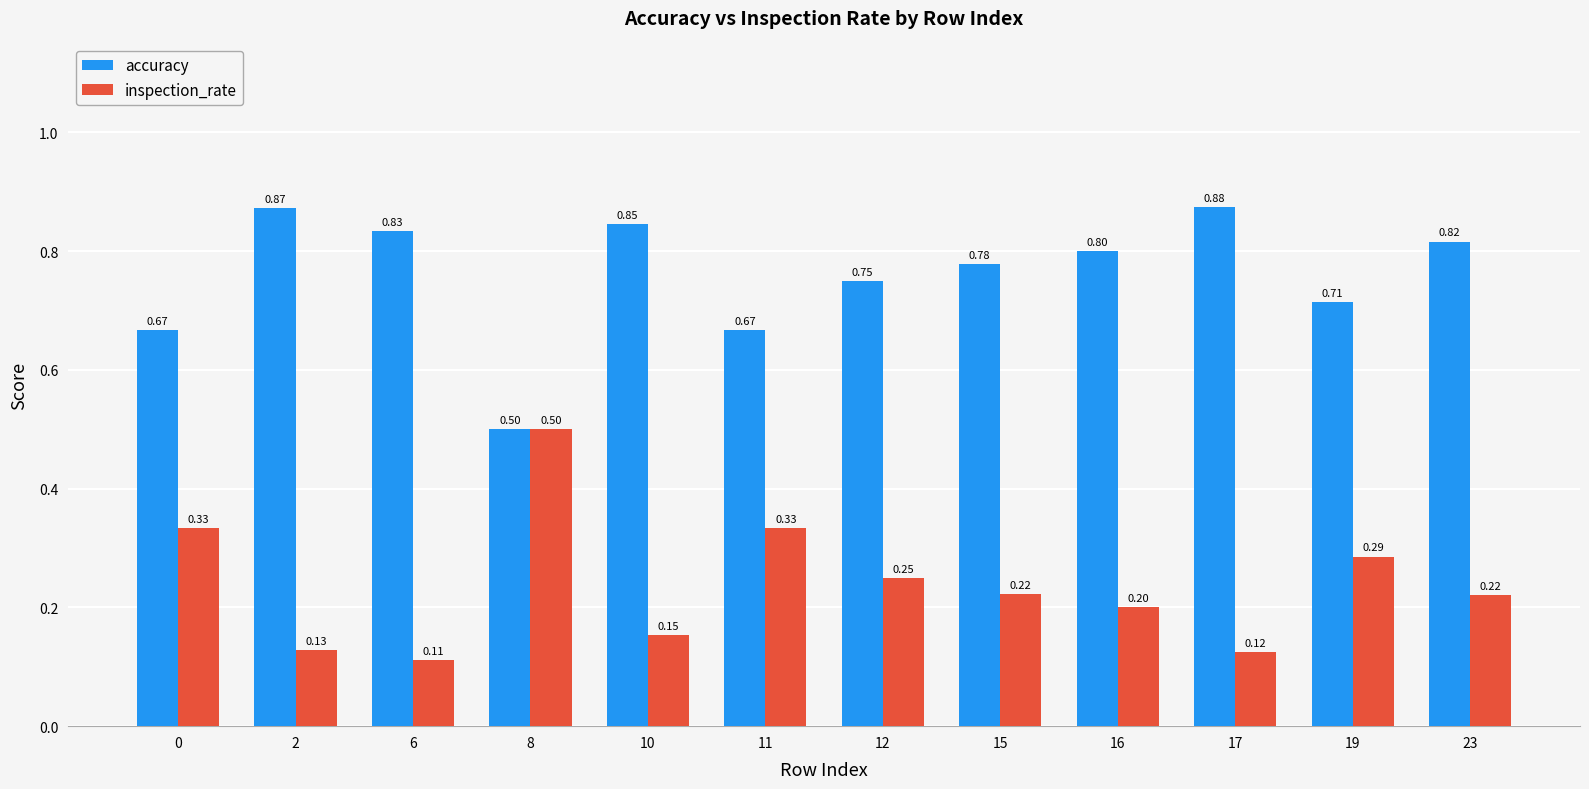

At 2, list the series in order from smallest to largest.

inspection_rate, accuracy